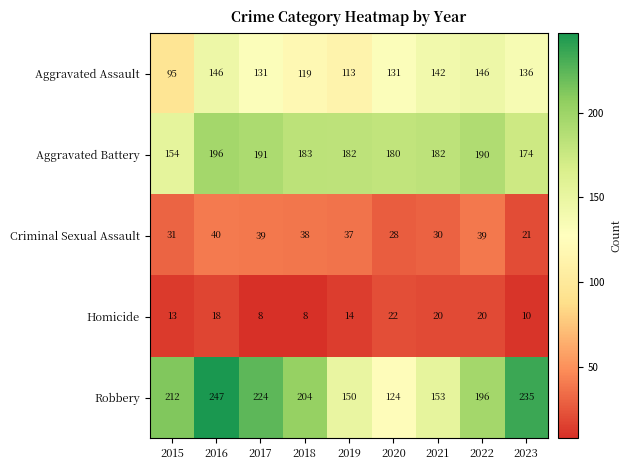

List the series in order of their peak value, lowest first.

Homicide, Criminal Sexual Assault, Aggravated Assault, Aggravated Battery, Robbery